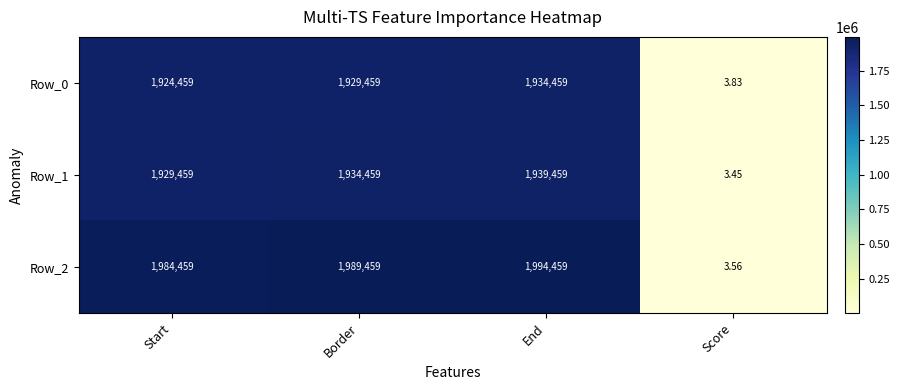

Is the value of Row_2 at Border greater than the value of Row_1 at End?

Yes